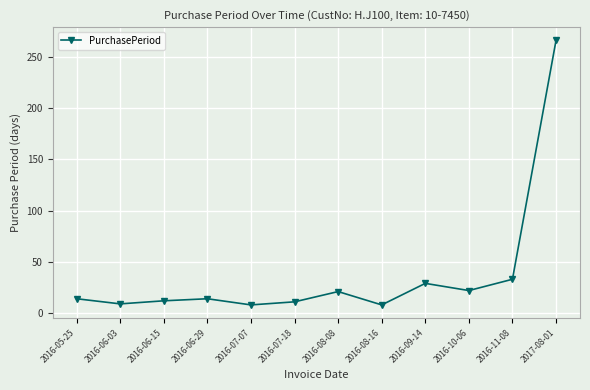

What is the sum of all values?

447